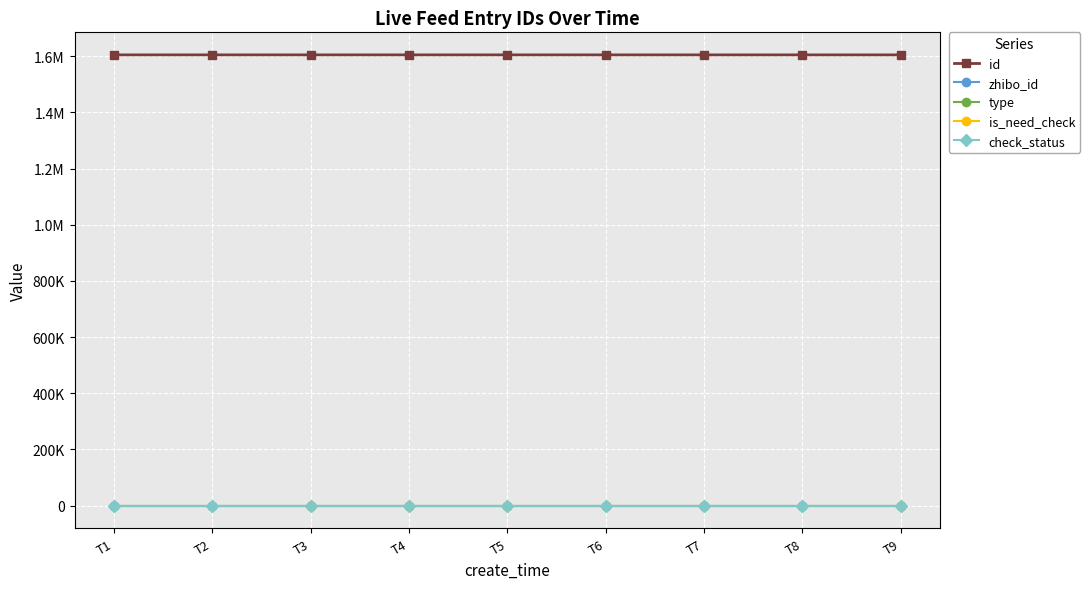

True or false: type and is_need_check cross at least once.

False